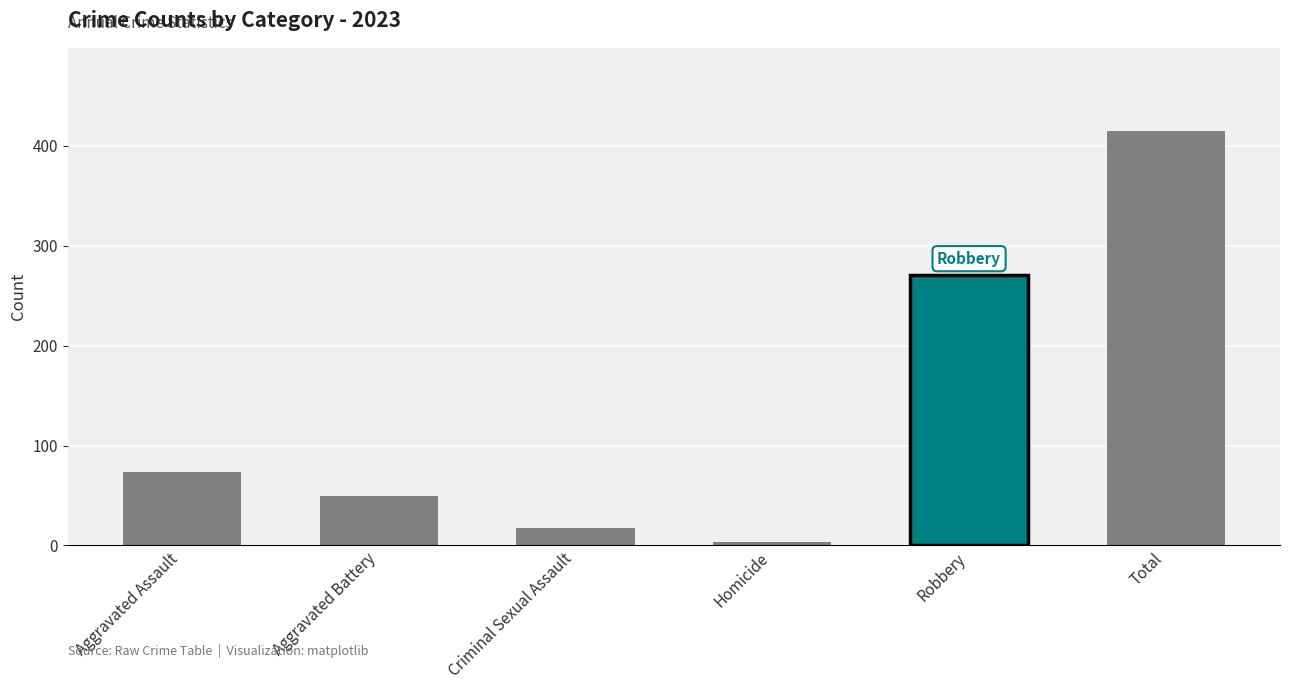

Reading left to right, list all the values displayed in this chart.

Aggravated Assault=74	Aggravated Battery=50	Criminal Sexual Assault=17	Homicide=3	Robbery=271	Total=415